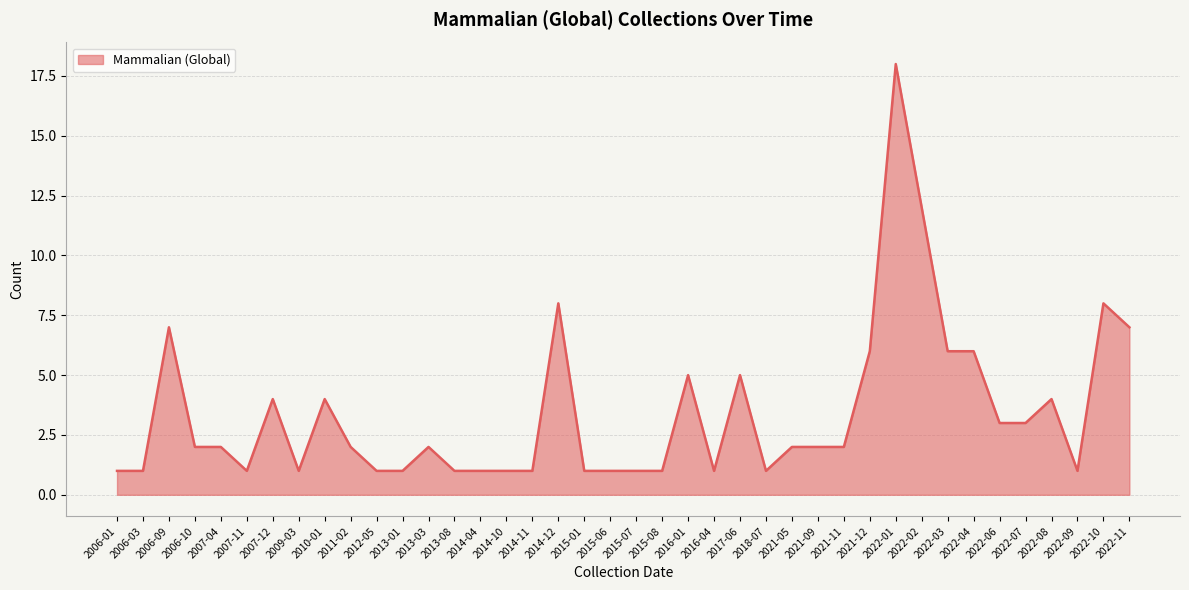

At which label does the data first exceed 2?

2006-09